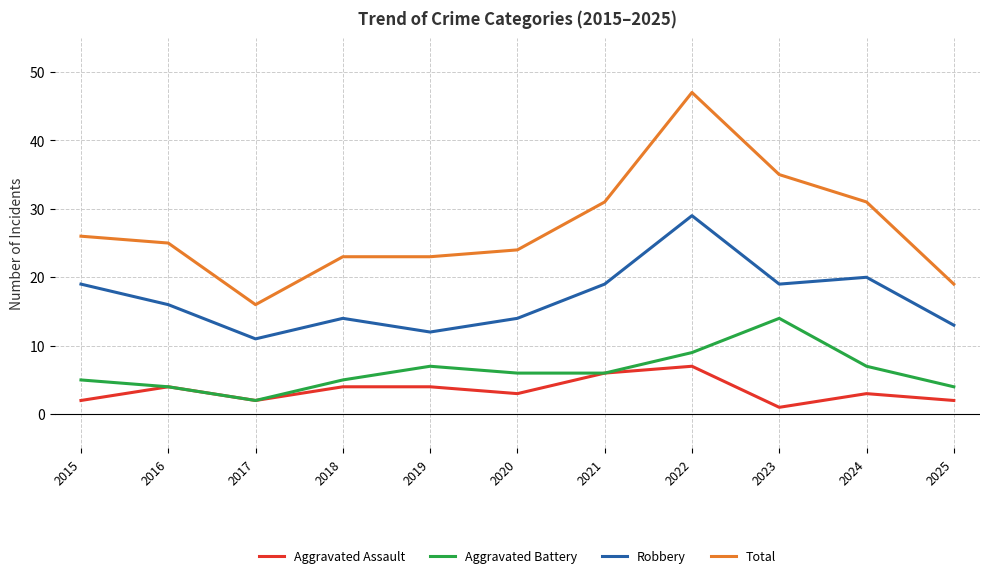

Is it true that Aggravated Assault equals 5 at 2020?

False